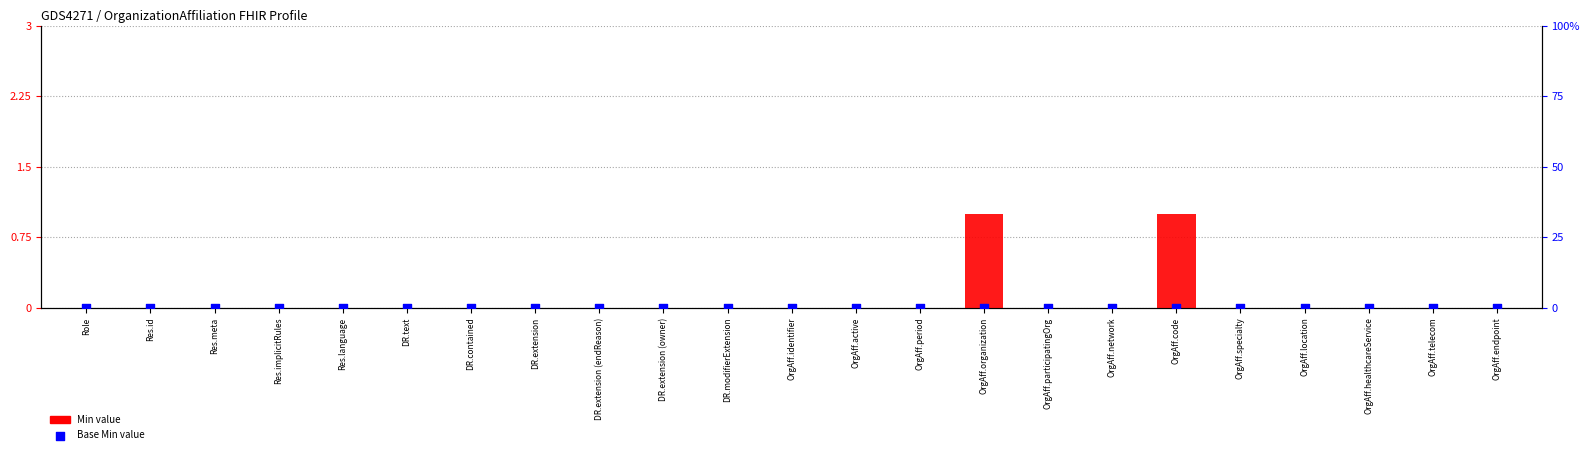

Which series reaches the minimum Y coordinate?

Min value